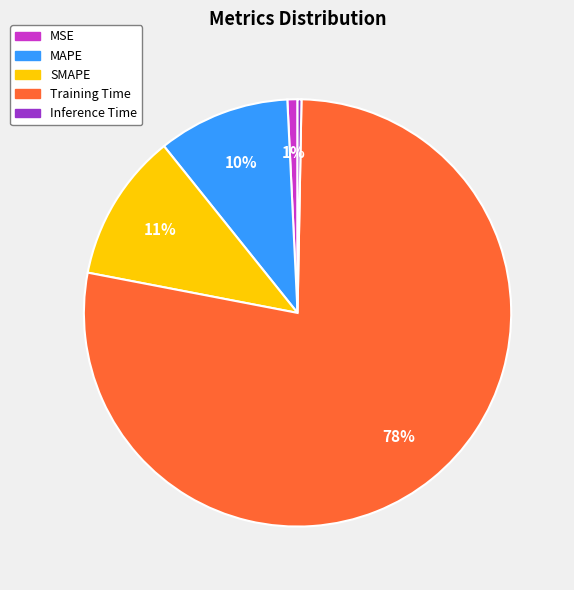

To the nearest percent, what portion does MAPE represent?

10%